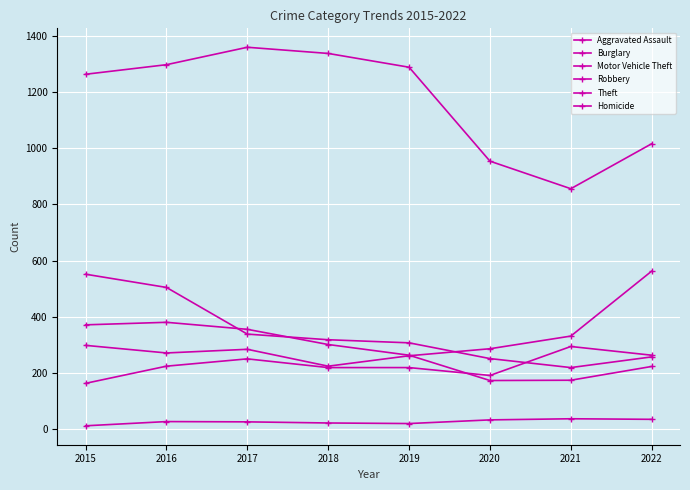

Count the number of categories in the chart.

8